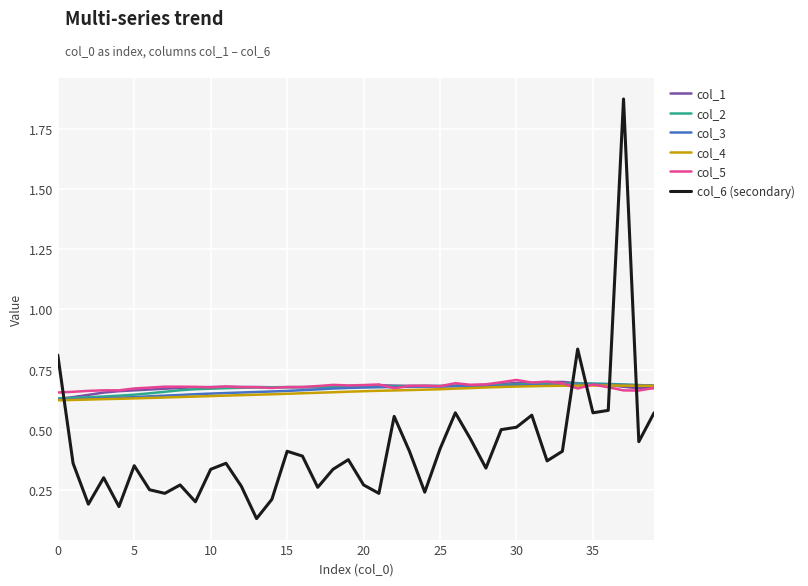

Which series has the largest range (max minus min)?

col_6 (secondary)